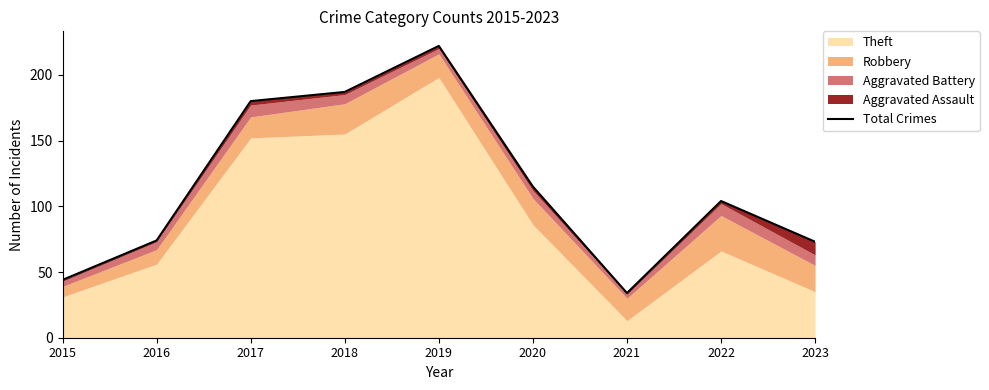

What is the sum of all values?

1033